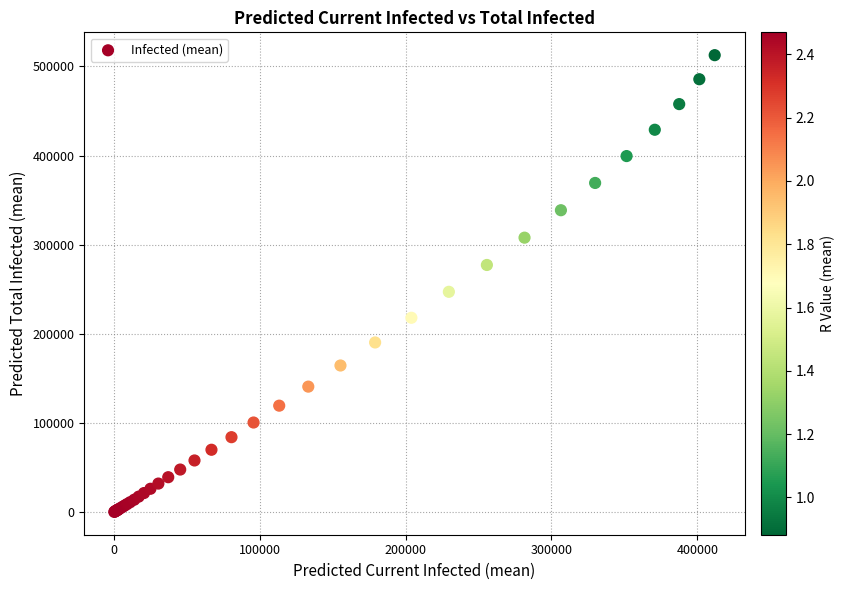

What Y value in the scatter plot is closest to 256474?

247192